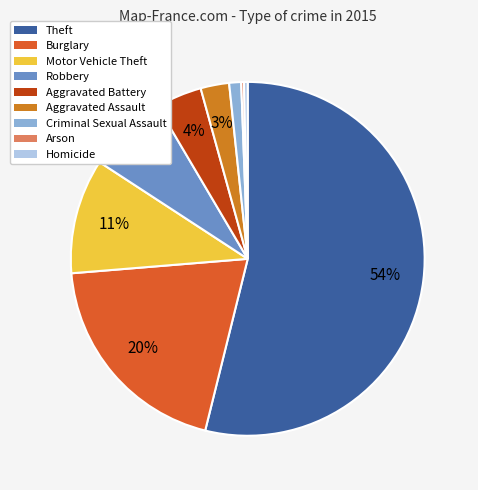

Is it true that Motor Vehicle Theft is 19% of the pie?

False